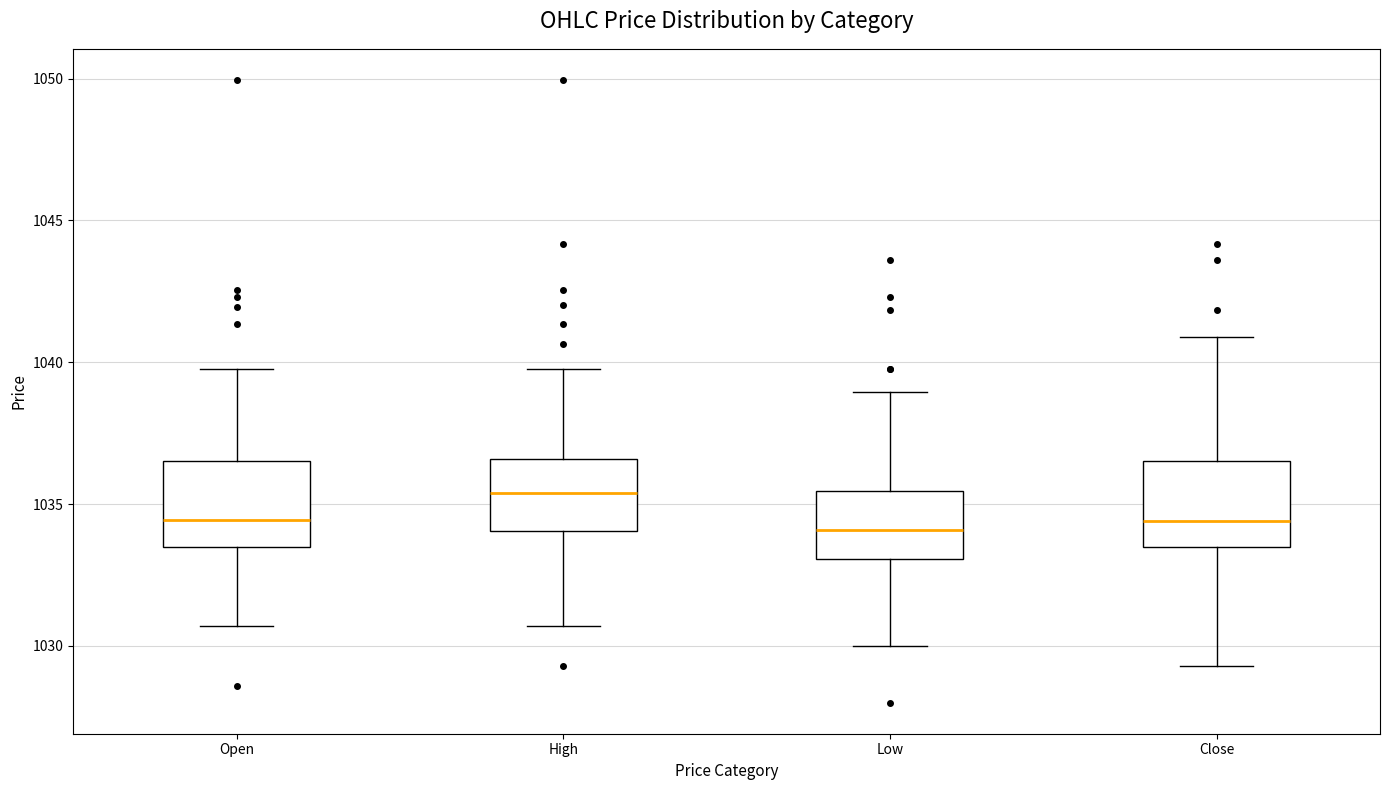

Where does the upper whisker of the box for Open end on the y-axis? The values are not printed on the chart, so give them approximately, as read against the axis.

1040.0